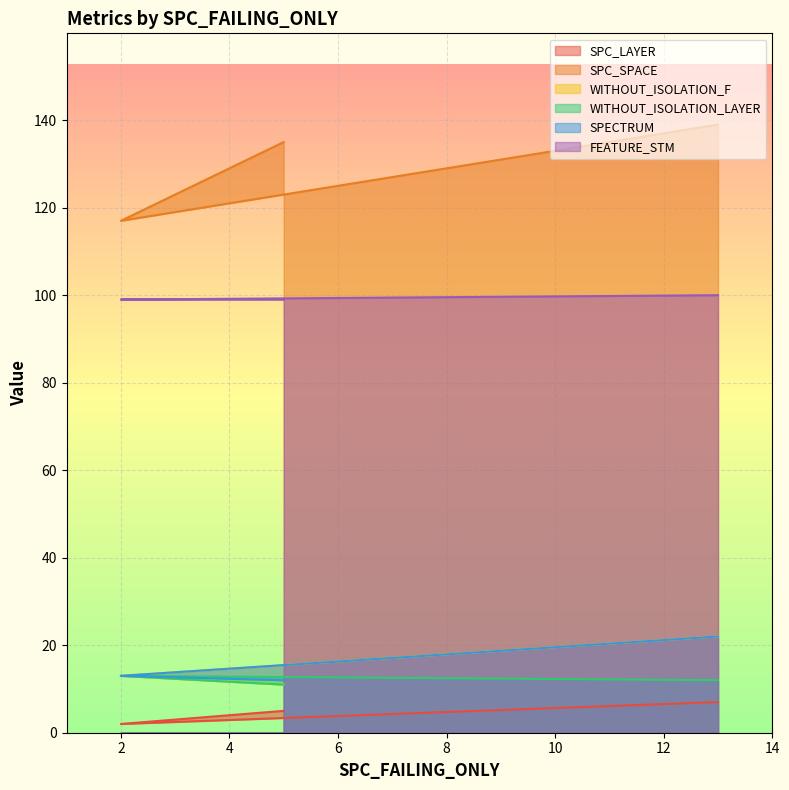

At which category does the chart reach its minimum across all series?

2